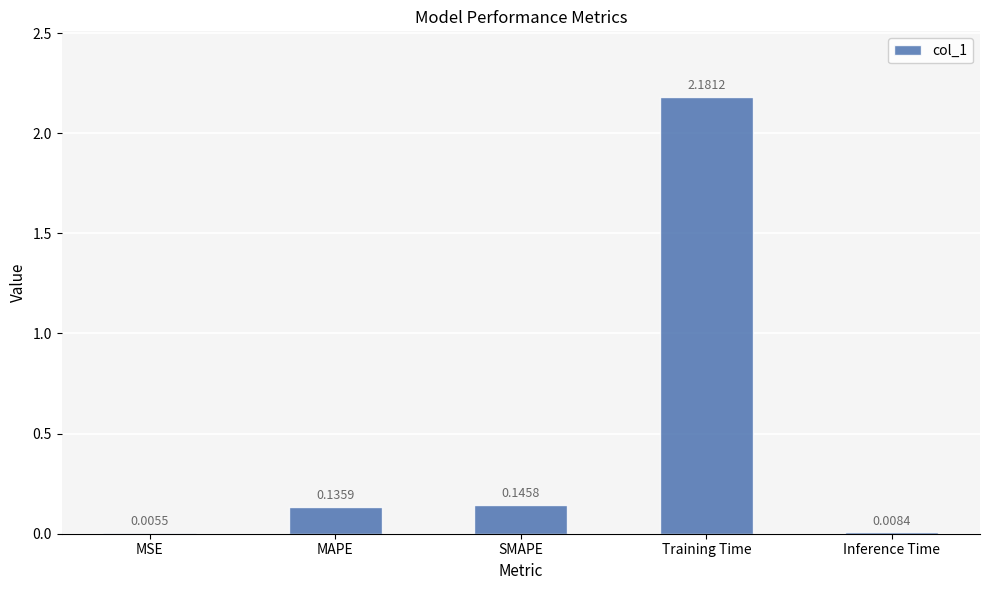

Where is the data nearest to the value 1?

SMAPE